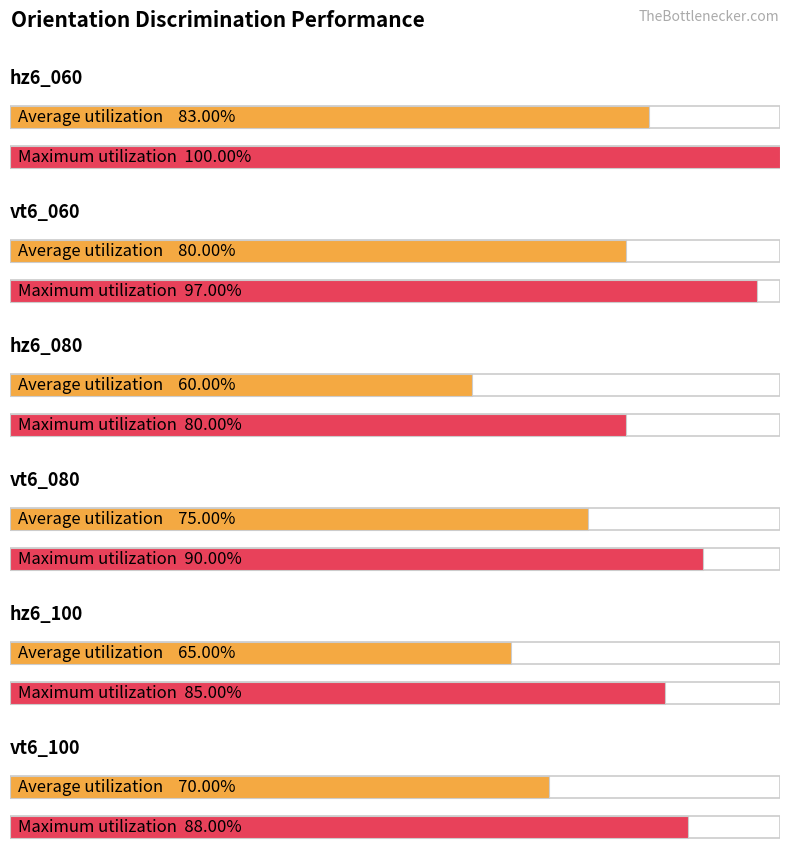

The value of Maximum utilization at vt6_080 is 90. True or false?

True